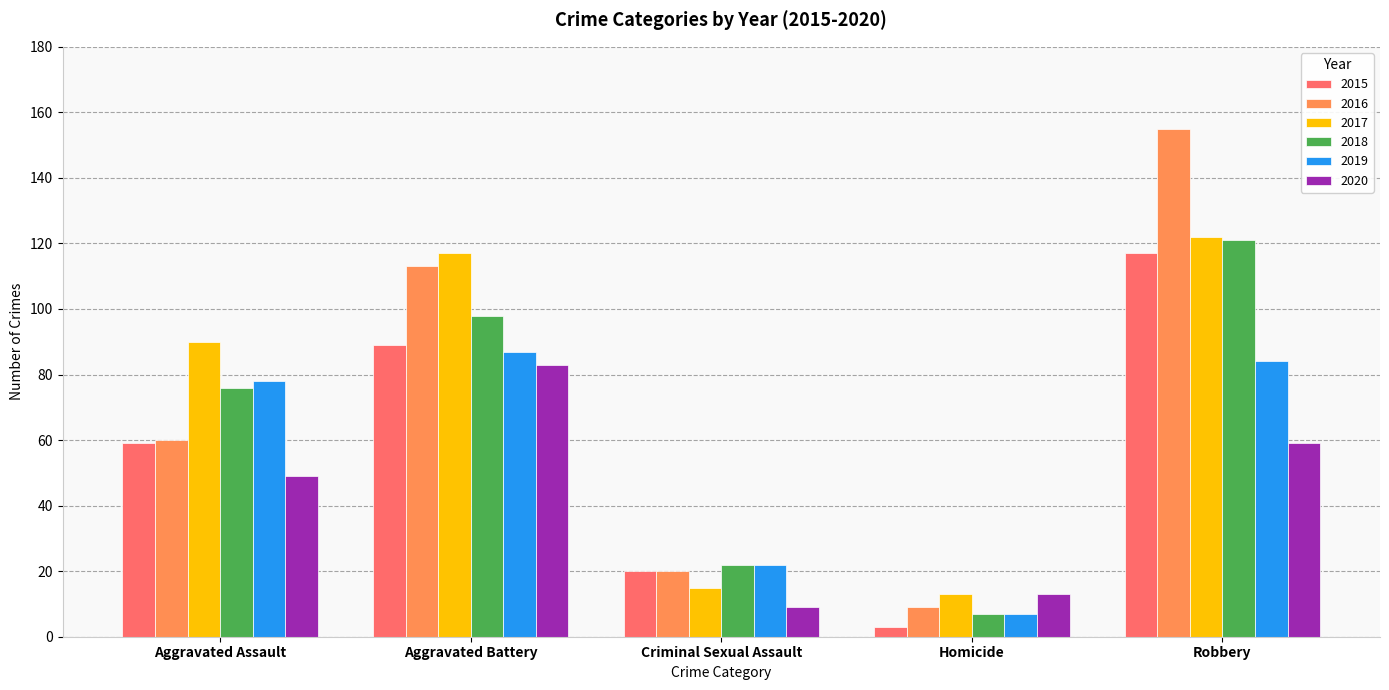

At how many categories does at least one series exceed 38?

3